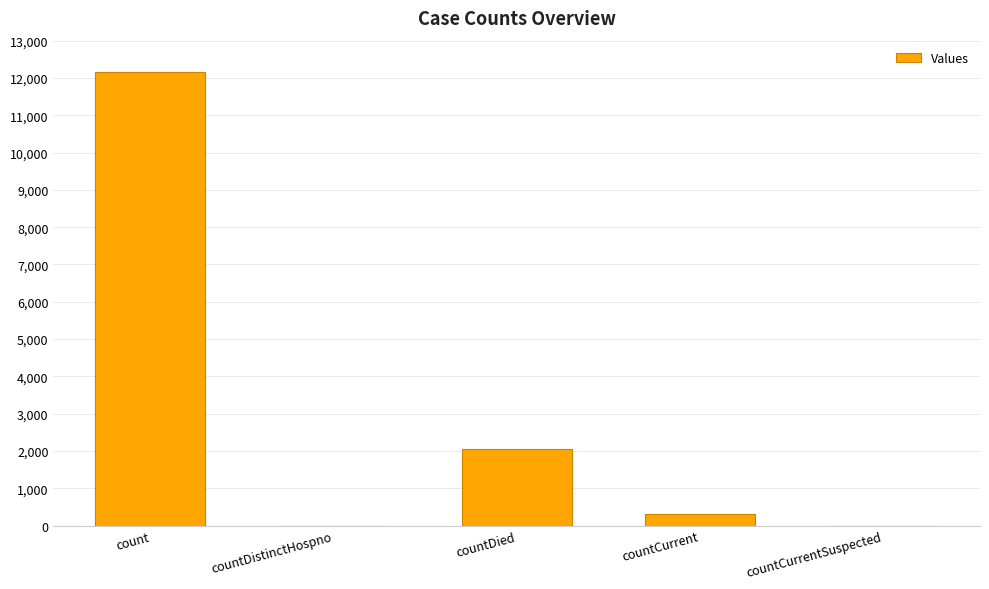

Reading left to right, list all the values displayed in this chart.

12155	0	2042	302	0